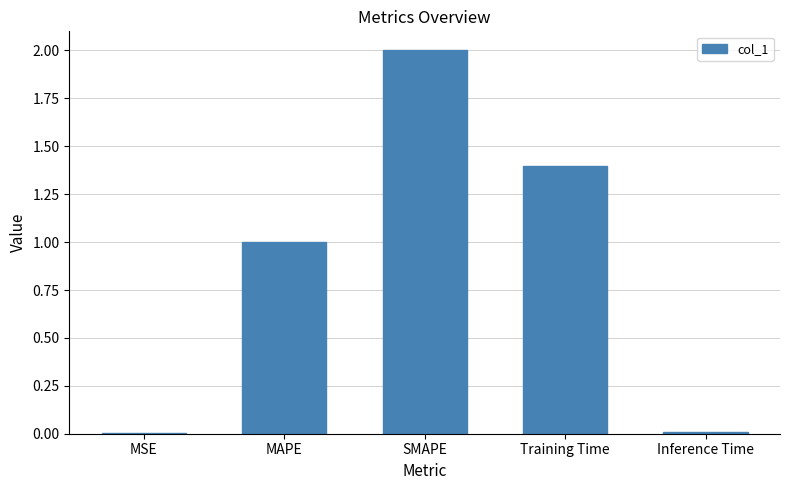

How many values exceed 1?

3